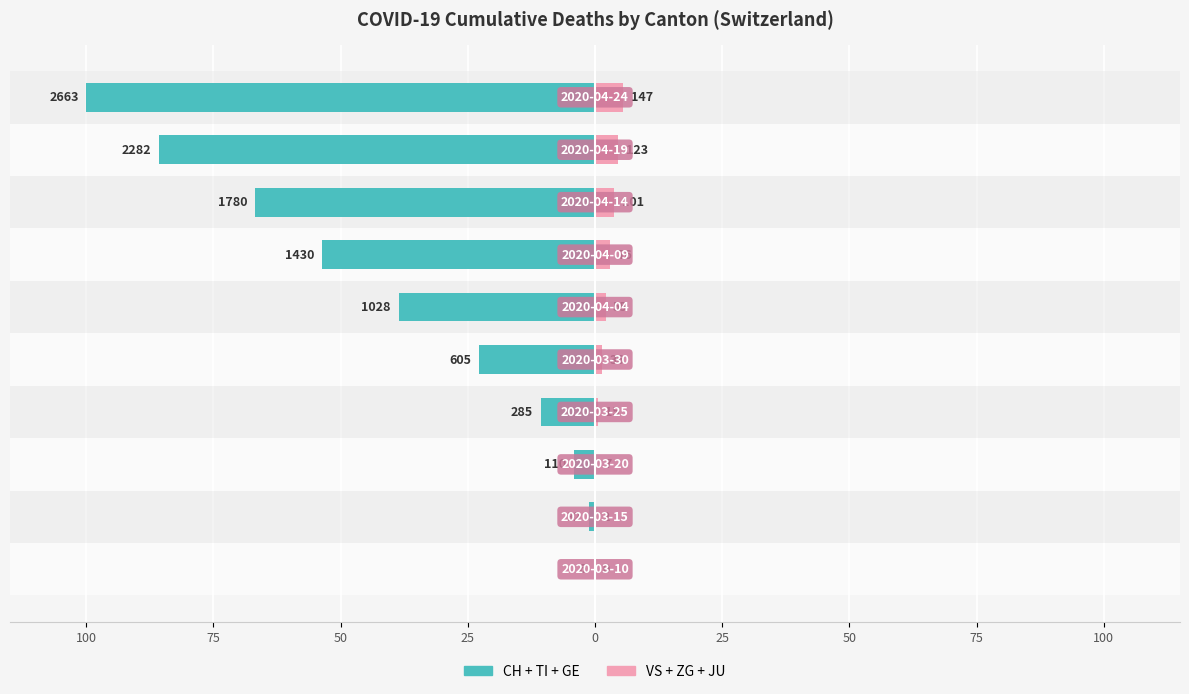

Rank the series at 0 from lowest to highest value.

CH+TI+GE (left cantons), VS+ZG+JU (right cantons)